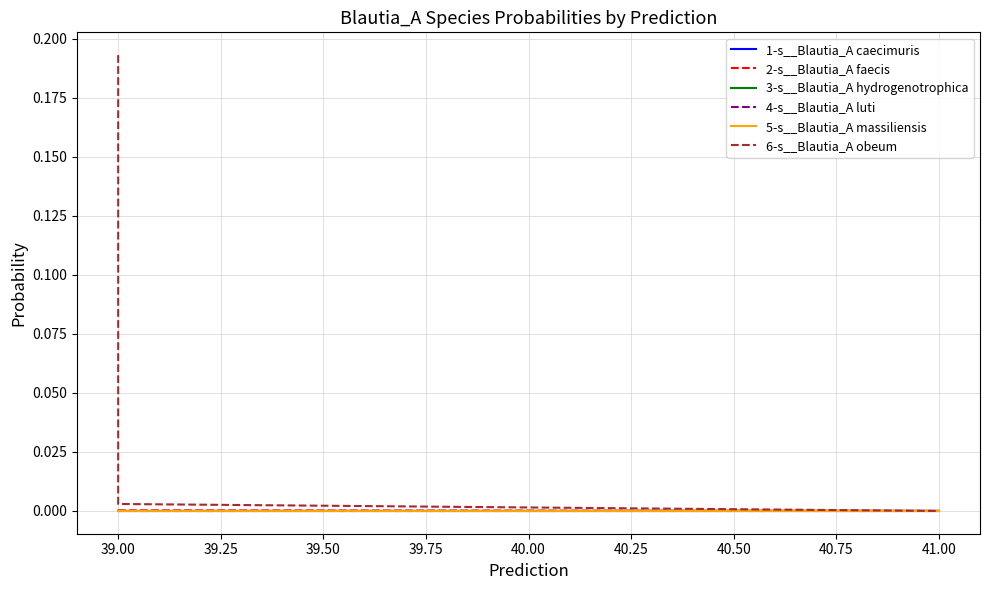

What are all the series names shown in the legend?

1-s__Blautia_A caecimuris, 2-s__Blautia_A faecis, 3-s__Blautia_A hydrogenotrophica, 4-s__Blautia_A luti, 5-s__Blautia_A massiliensis, 6-s__Blautia_A obeum